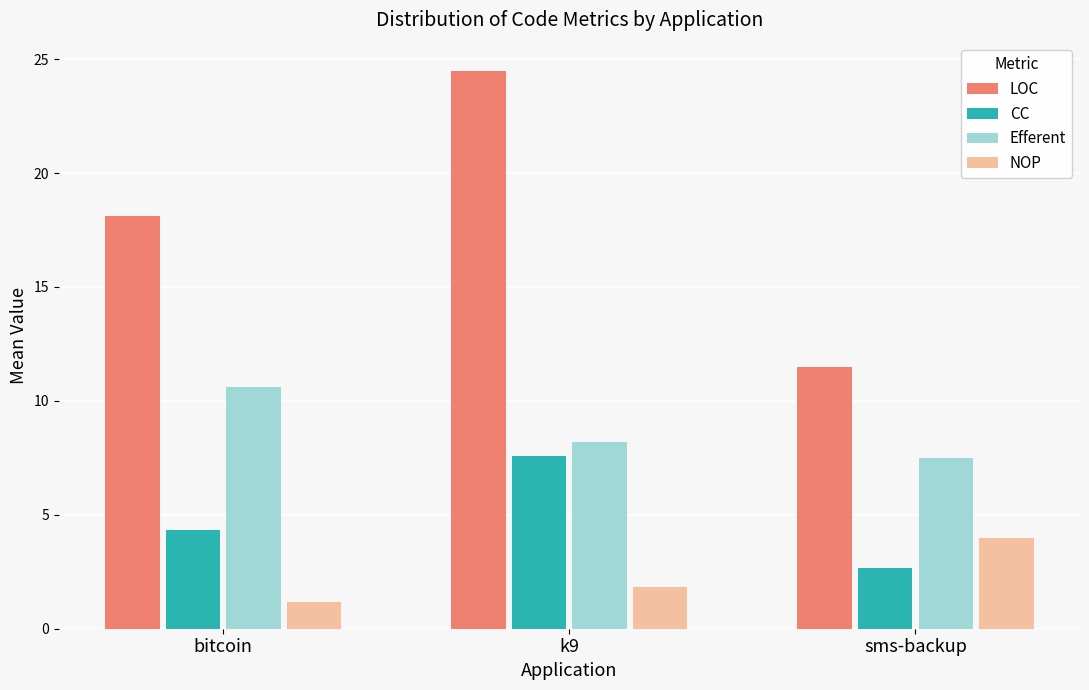

What is the total value across all series at sms-backup?

25.7